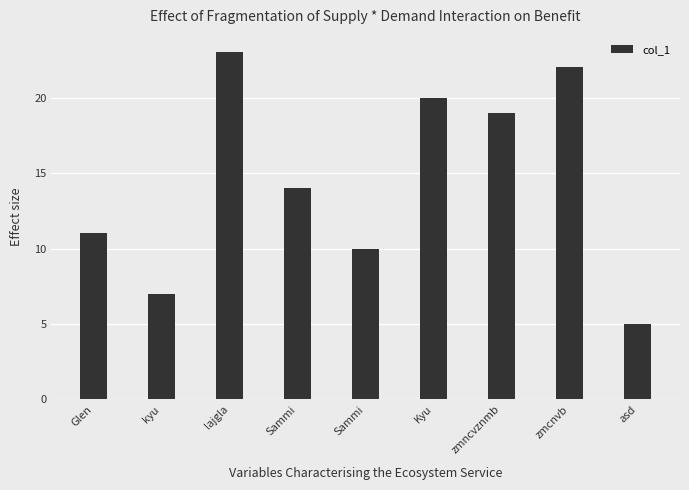

What is the average value?

15